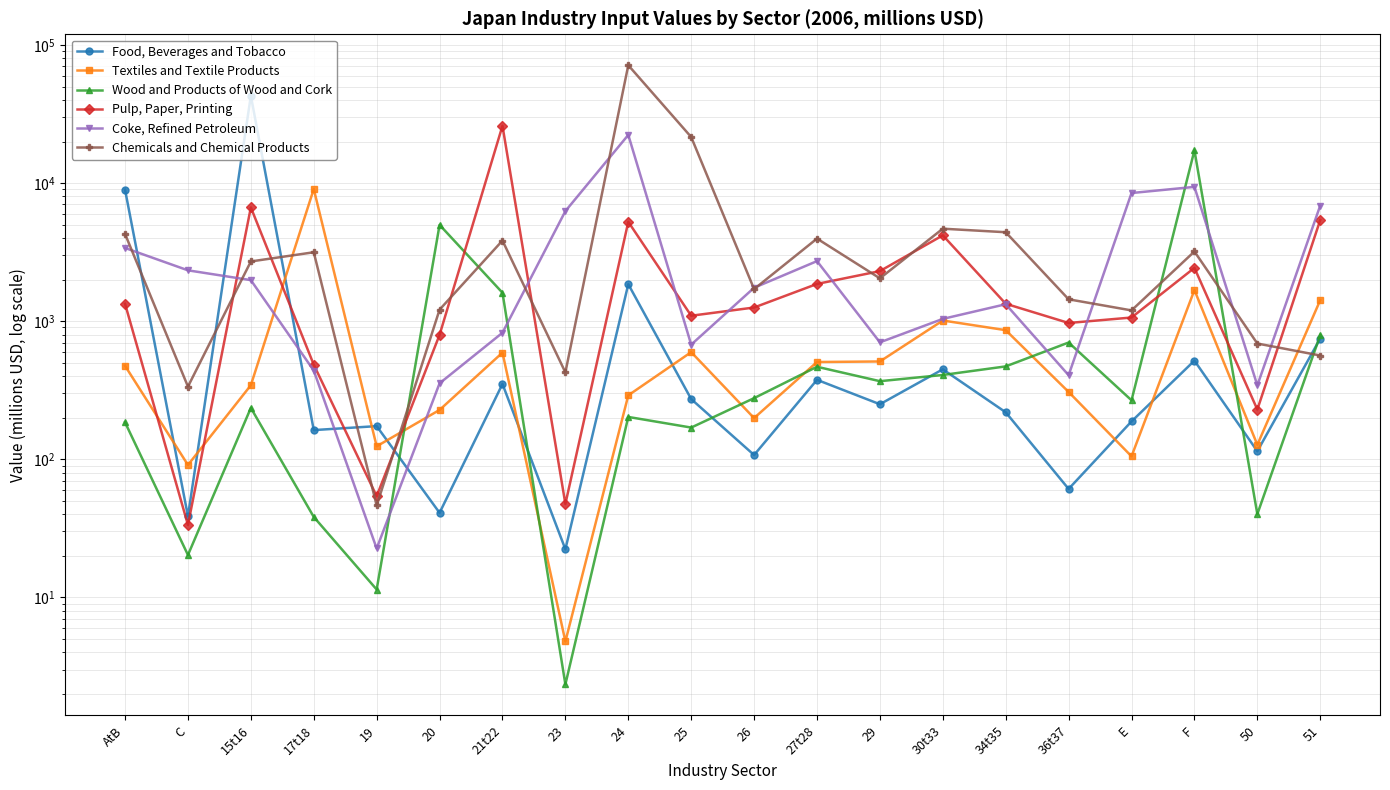

Reading left to right, what are all the values shown in this chart?

Food, Beverages and Tobacco: 8959.3	38.6	42875.3	162.6	173.7	40.9	350.8	22.3	1851.6	272.7	107.3	376.0	250.2	448.0	218.8	61.0	187.9	517.8	114.3	749.0
Textiles and Textile Products: 475.0	90.9	343.7	9058.1	124.1	227.6	591.9	4.8	290.3	596.8	198.6	506.0	510.7	1011.1	860.6	307.2	105.0	1680.8	127.3	1420.0
Wood and Products of Wood and Cork: 185.0	20.2	235.5	38.2	11.4	4981.7	1606.2	2.3	202.5	169.6	277.1	467.5	367.6	407.7	470.4	700.5	267.2	17268.0	40.0	792.6
Pulp, Paper, Printing: 1336.1	33.4	6665.4	483.8	54.0	796.1	25994.5	47.5	5240.8	1095.0	1255.8	1860.7	2304.7	4184.1	1337.0	970.3	1062.8	2432.7	229.1	5403.2
Coke, Refined Petroleum: 3389.8	2334.6	1982.2	438.8	22.6	354.7	824.6	6267.4	22332.7	676.0	1745.8	2722.3	702.5	1038.8	1326.3	406.0	8472.1	9389.2	342.9	6876.6
Chemicals and Chemical Products: 4281.0	335.8	2707.1	3155.4	46.2	1212.2	3835.4	425.6	71372.1	21556.3	1707.3	3963.7	2042.7	4675.1	4406.9	1440.0	1196.5	3196.6	688.7	564.0